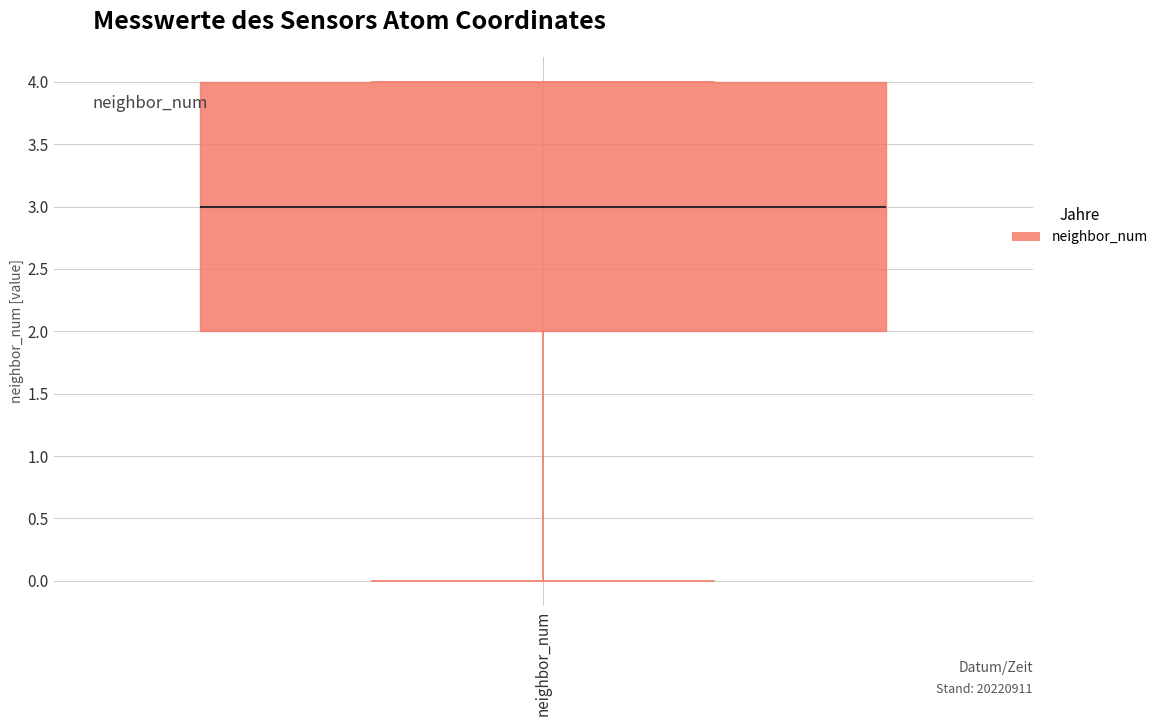

Read this box plot against the y-axis: the position of the median line, the range covered by the box, and the ends of both whiskers. The values are not printed on the chart, so give them approximately, as read against the axis.

median 3, box 2 to 4, whiskers 0 to 4